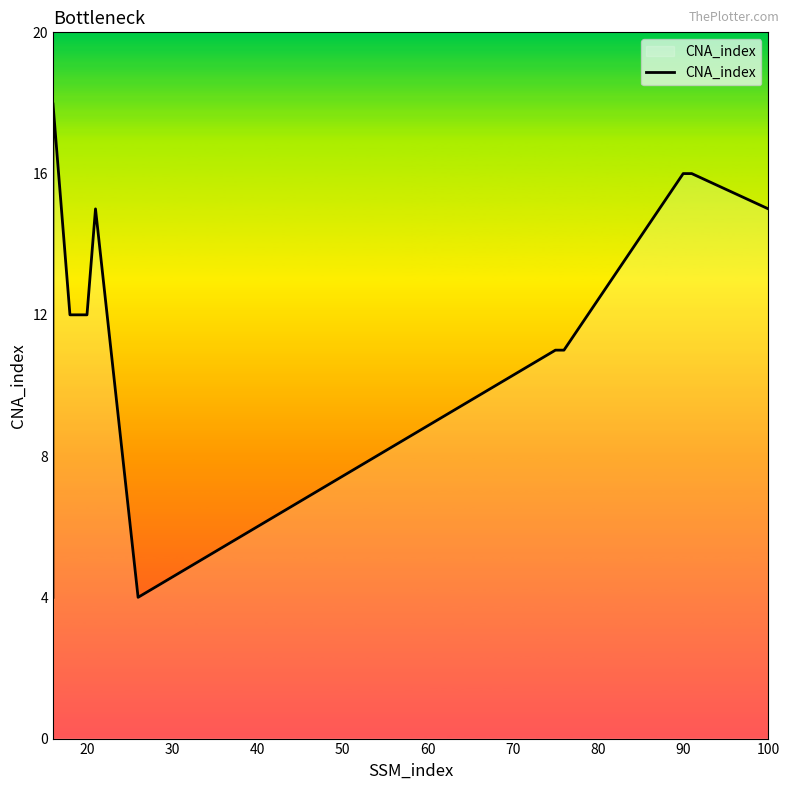

What is the difference between the maximum and minimum values?

14